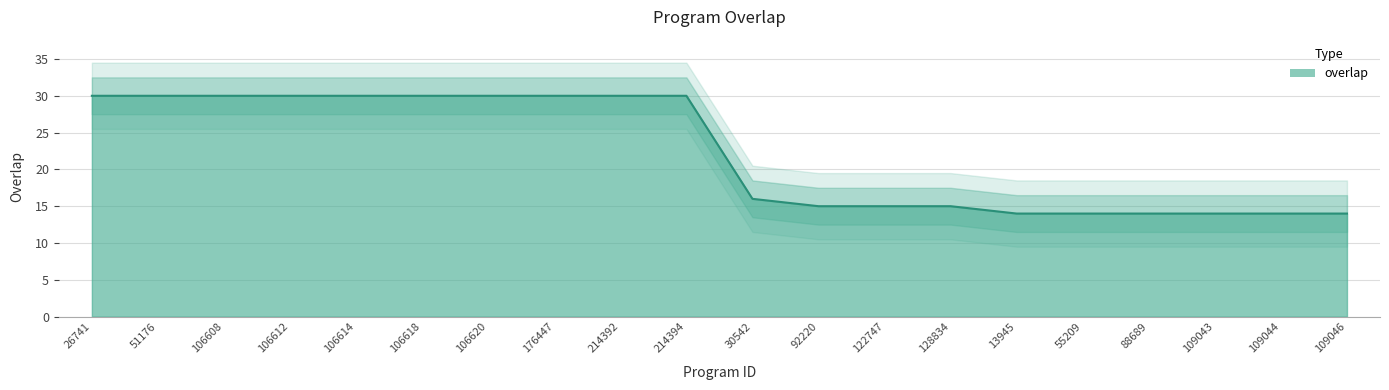

Reading left to right, what are all the values shown in this chart?

30	30	30	30	30	30	30	30	30	30	16	15	15	15	14	14	14	14	14	14